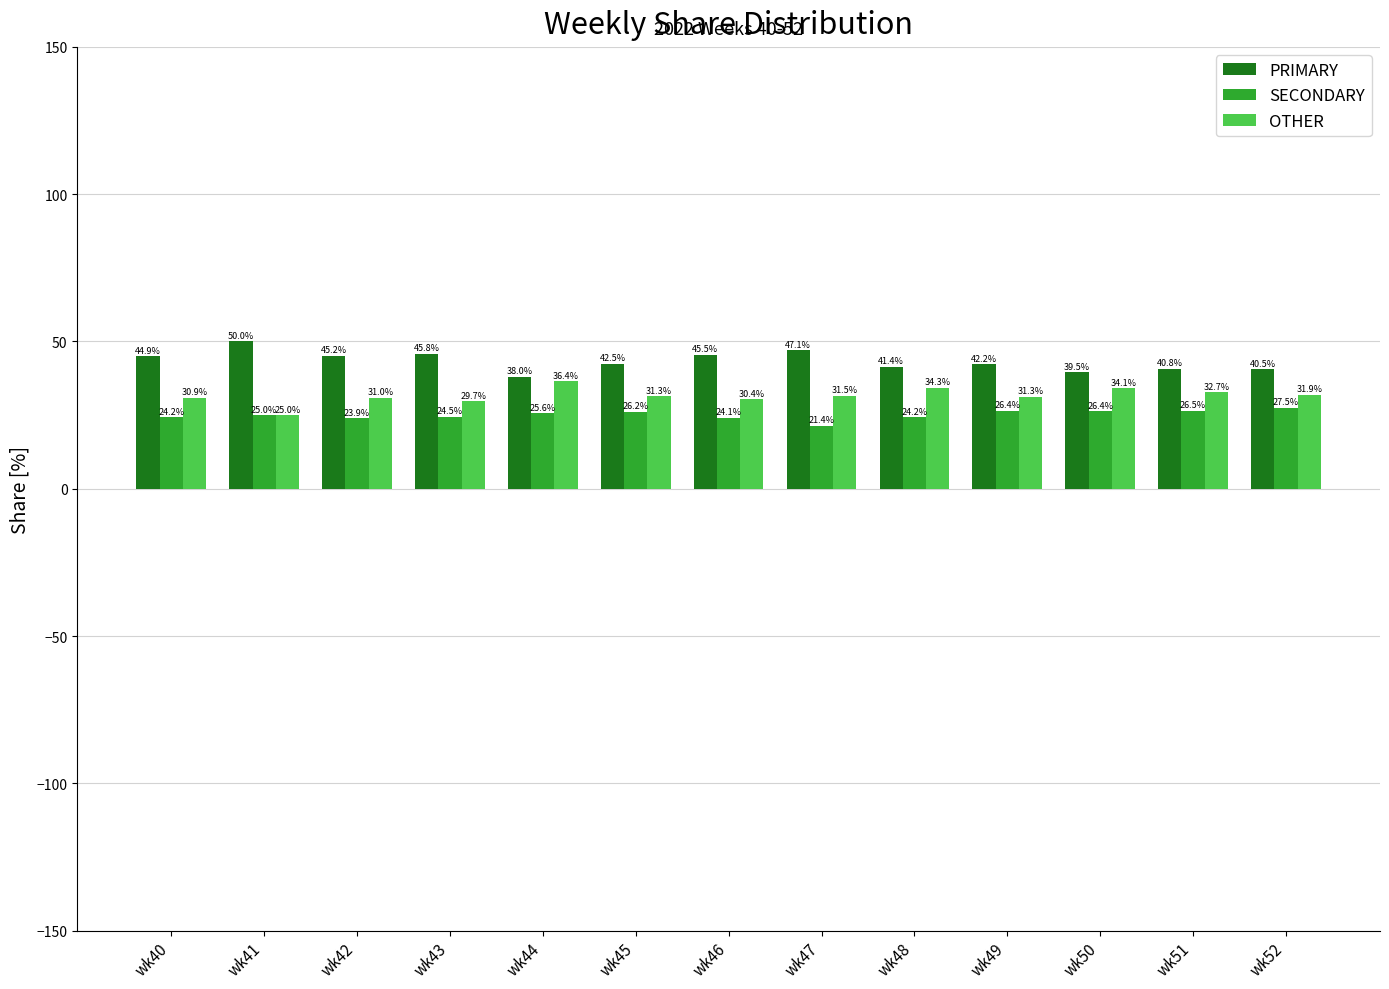

List the series in order of their overall mean, highest first.

PRIMARY, OTHER, SECONDARY